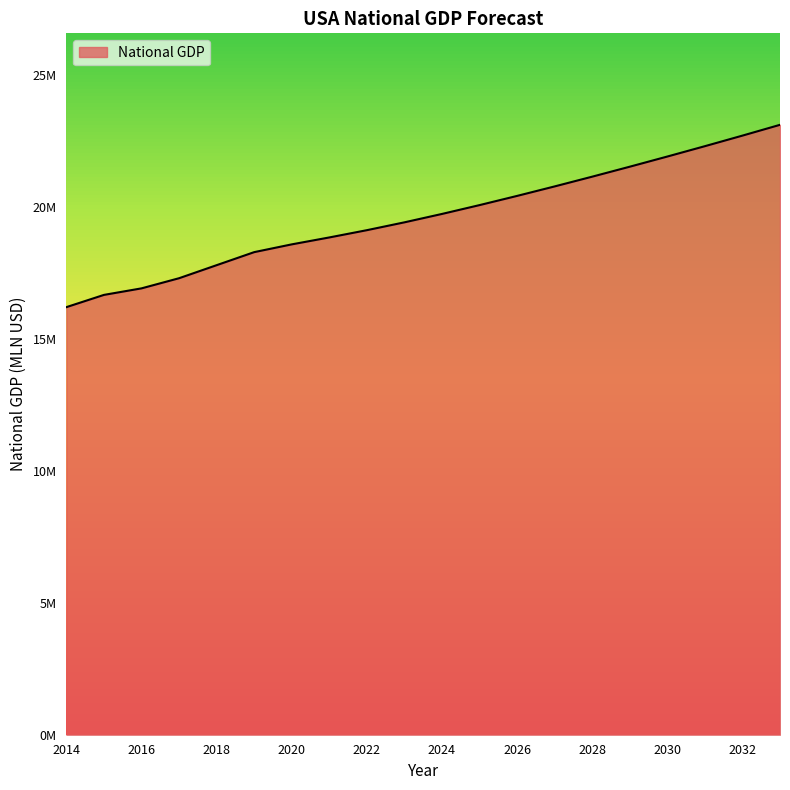

Where does the data first go above 19740540?

2025